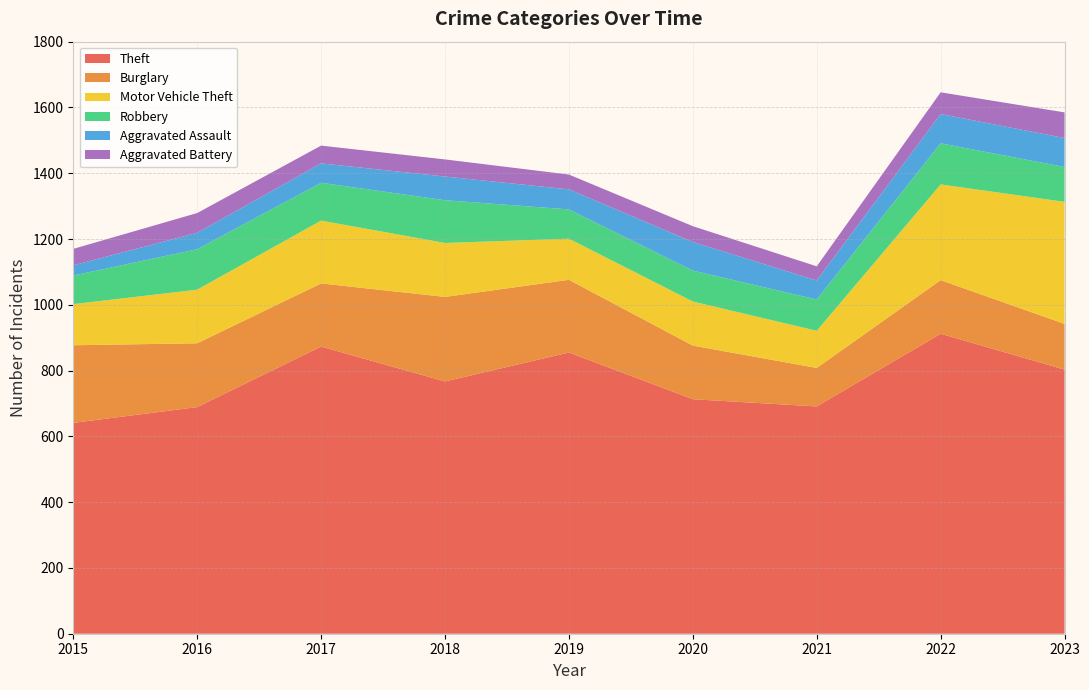

Reading right to left, what are all the values shown in this chart?

Theft: 2023=803	2022=912	2021=691	2020=713	2019=855	2018=767	2017=873	2016=689	2015=641
Burglary: 2023=139	2022=163	2021=117	2020=163	2019=221	2018=257	2017=192	2016=194	2015=236
Motor Vehicle Theft: 2023=371	2022=291	2021=113	2020=134	2019=125	2018=164	2017=191	2016=163	2015=125
Robbery: 2023=106	2022=125	2021=95	2020=94	2019=89	2018=130	2017=115	2016=123	2015=87
Aggravated Assault: 2023=88	2022=89	2021=58	2020=87	2019=61	2018=72	2017=59	2016=50	2015=31
Aggravated Battery: 2023=78	2022=66	2021=43	2020=48	2019=45	2018=52	2017=54	2016=60	2015=50